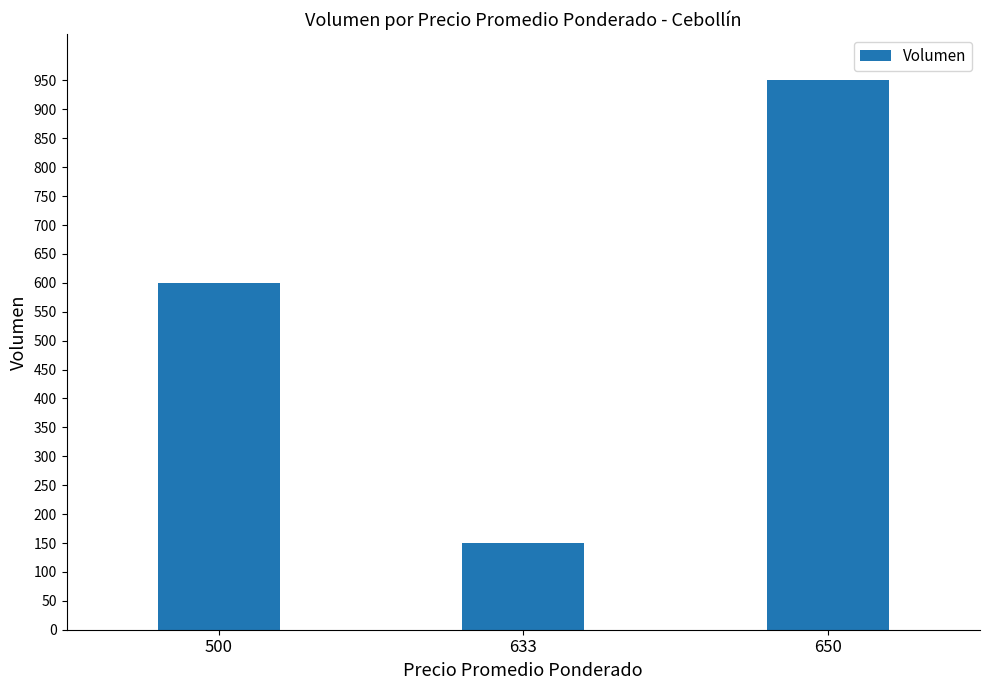

The chart shows a value of 43 at 633. True or false?

False